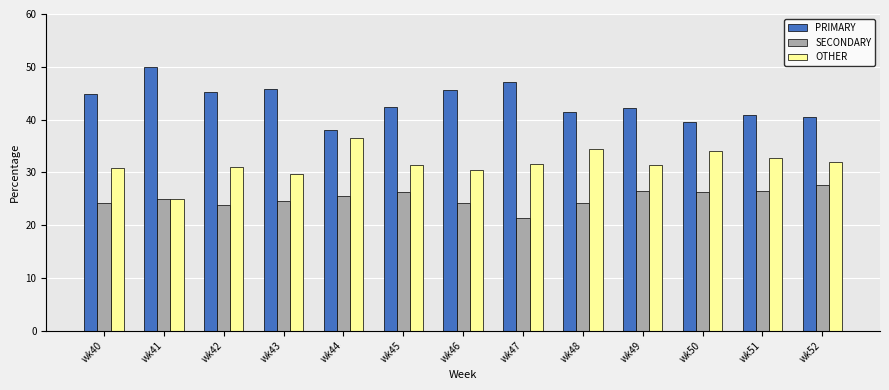

What is the maximum value shown in the chart?

50.0